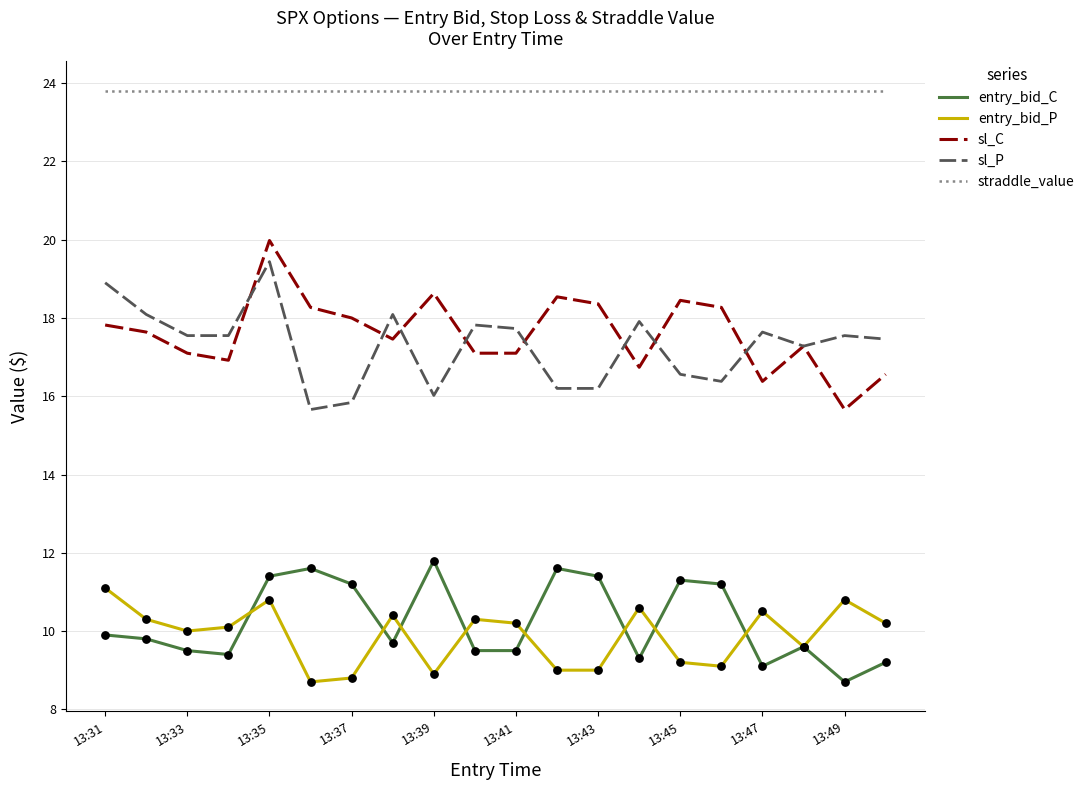

What are all the series names shown in the legend?

entry_bid_C, entry_bid_P, sl_C, sl_P, straddle_value